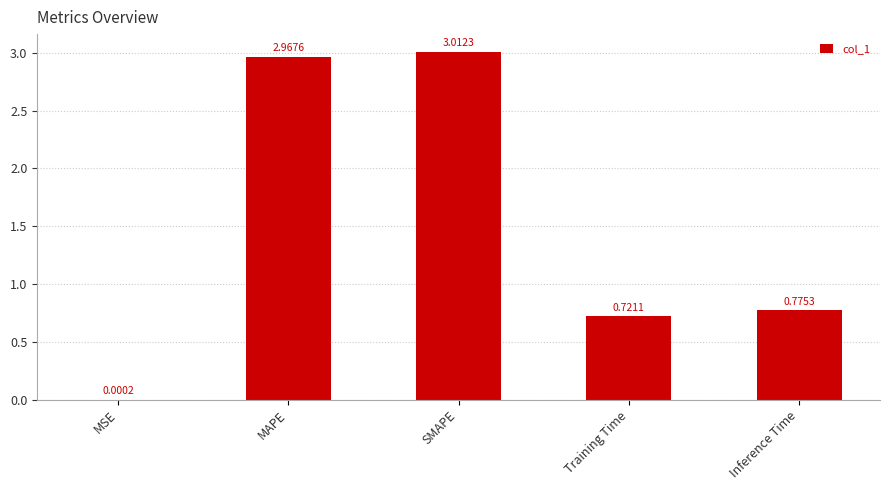

What is the sum of the values at Inference Time and Training Time?

1.5